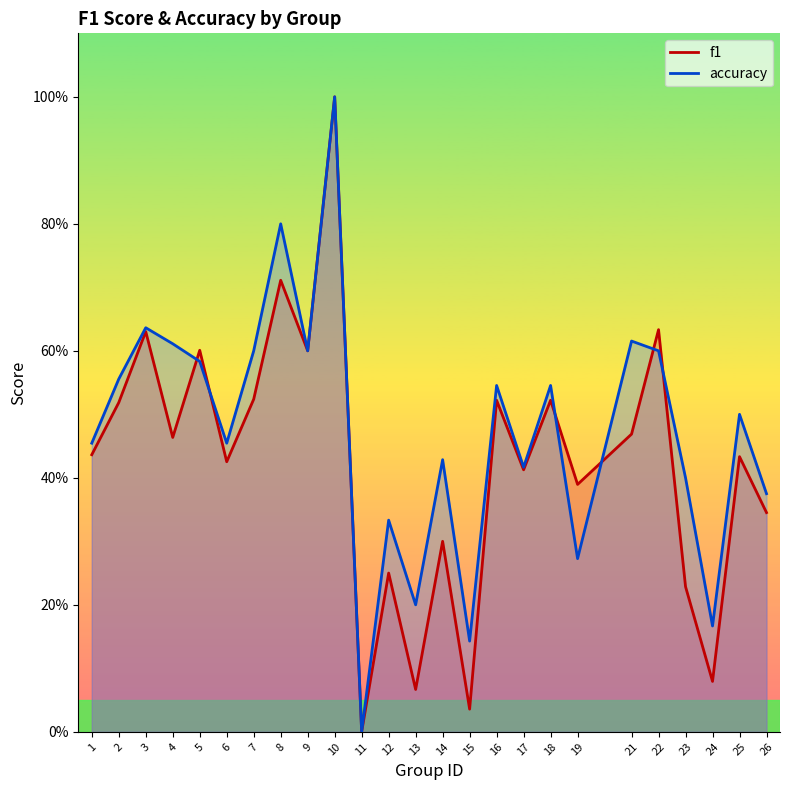

Which series has the largest range (max minus min)?

f1